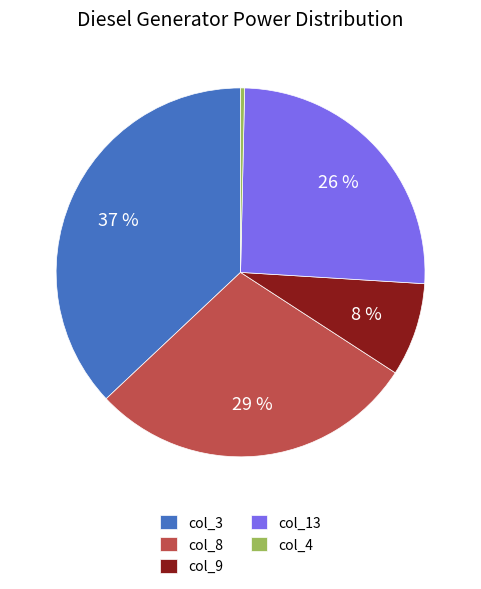

What percentage is the col_8 slice, to the nearest percent?

29%